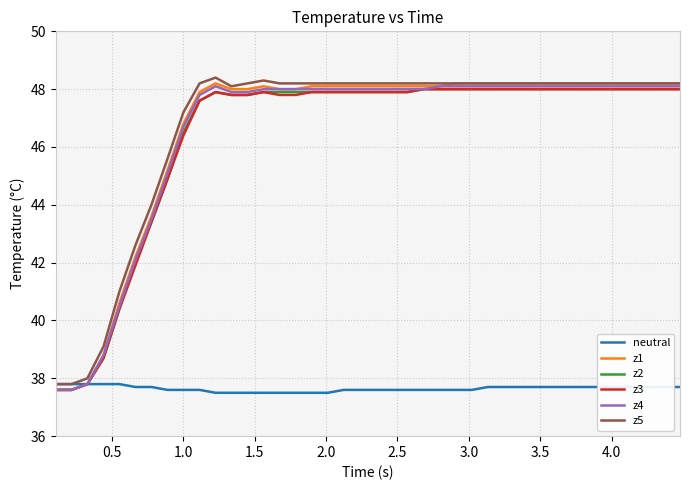

Which series has the widest spread of values?

z1